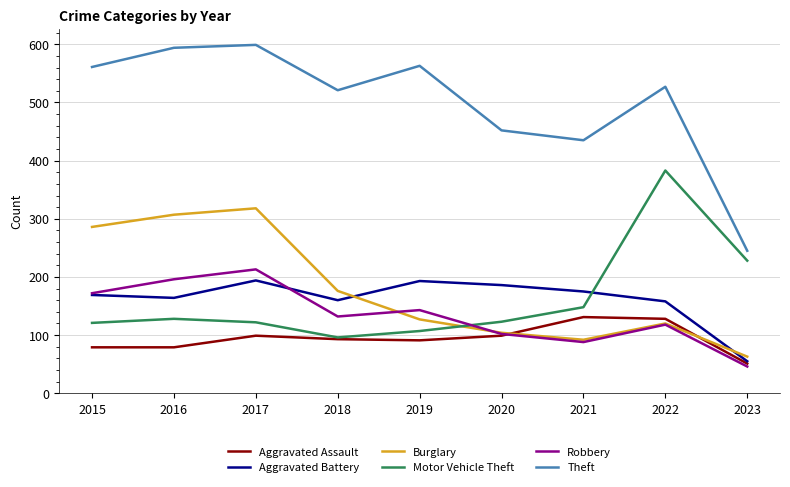

True or false: Aggravated Assault and Burglary cross at least once.

True